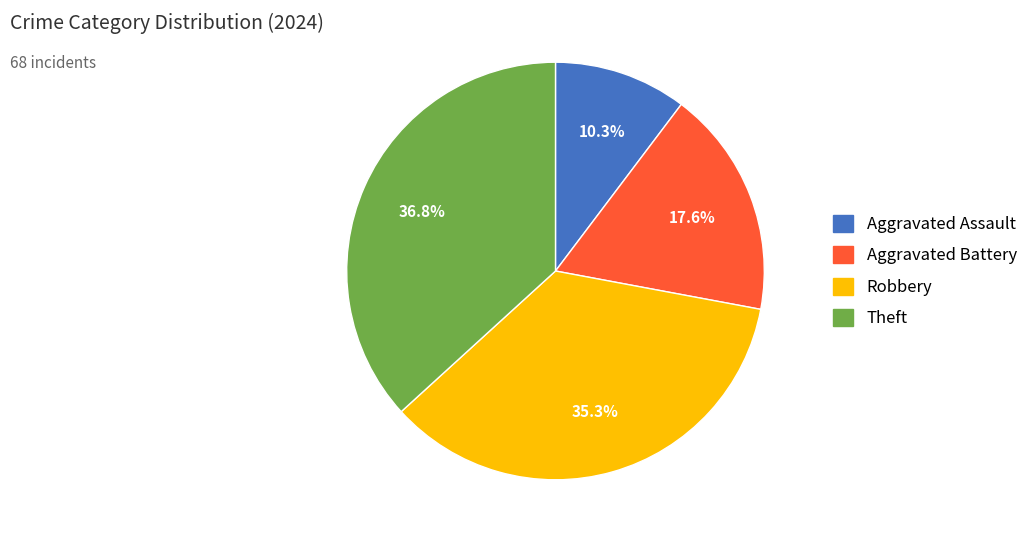

True or false: Aggravated Assault accounts for 2% of the total.

False